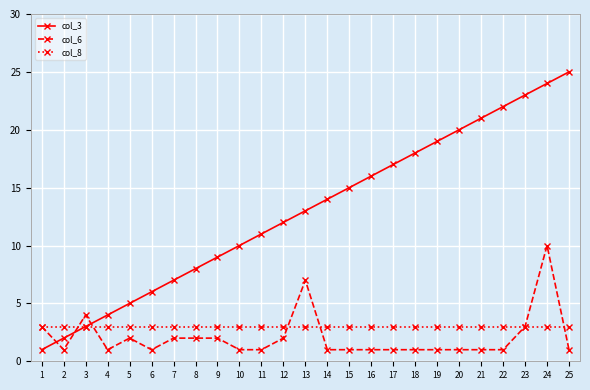

The value of col_8 at 18 is 1. True or false?

False